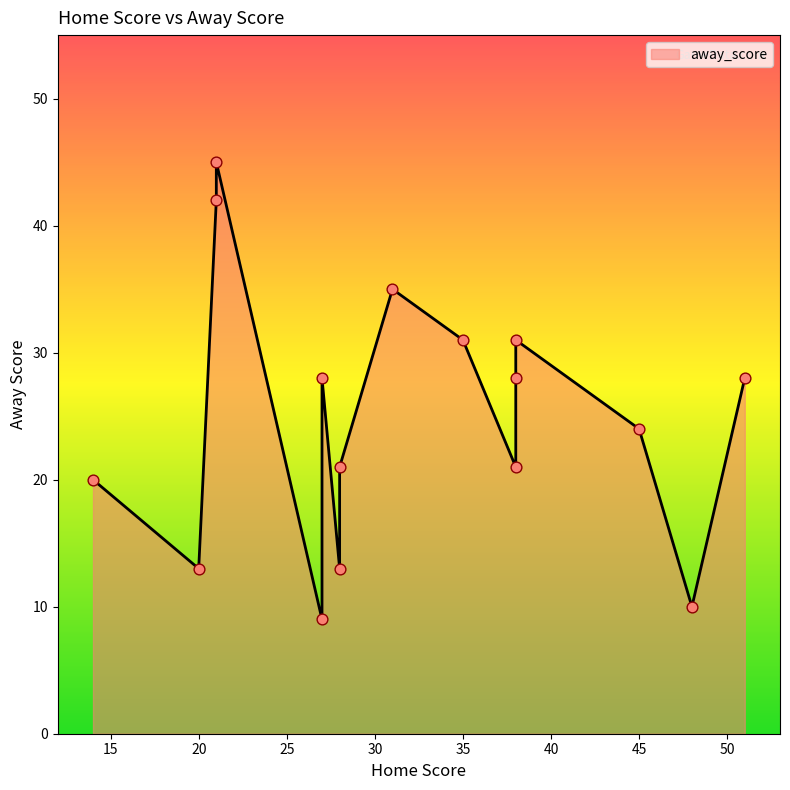

What is the ratio of the value at 27 to the value at 21?

0.7